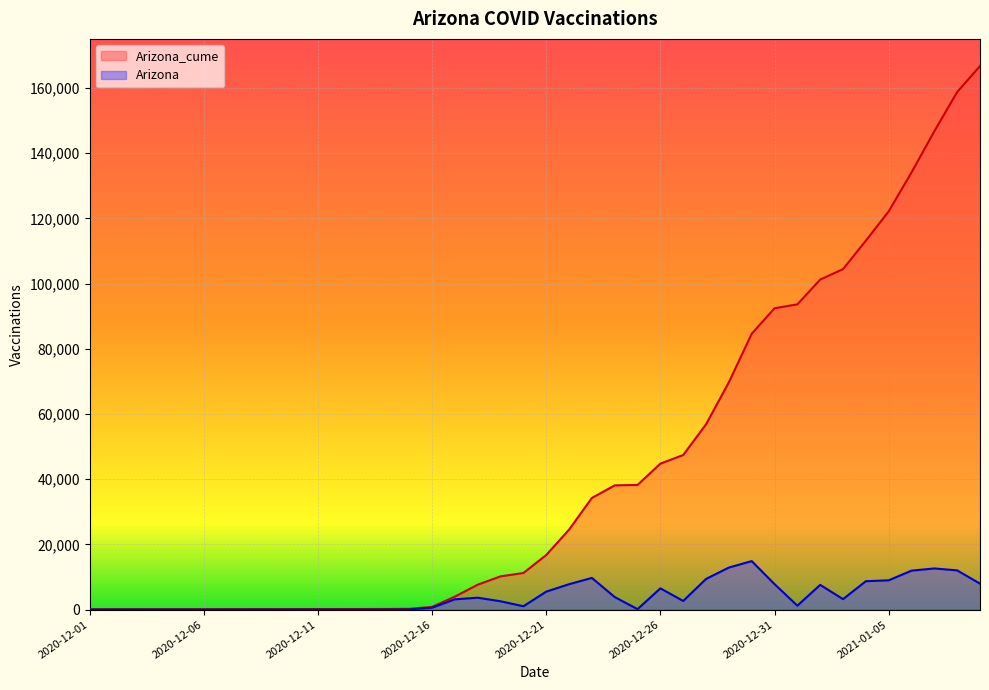

At which label is Arizona closest to 7436?

2021-01-02